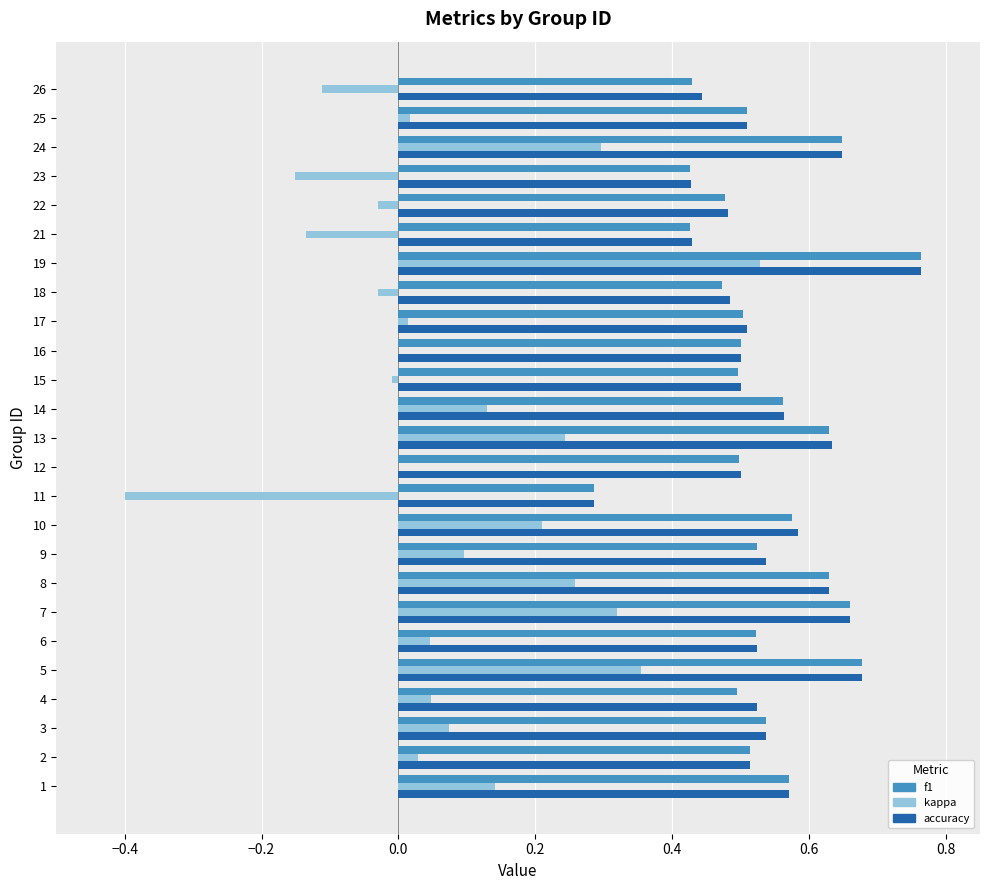

Which series changed the most between 1 and 11?

kappa